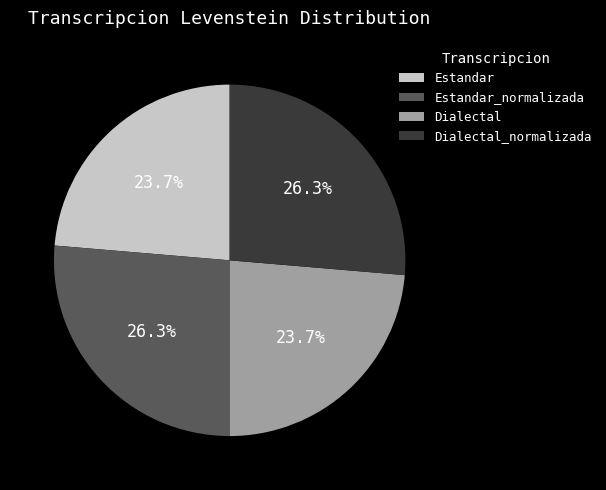

What portion of the pie excludes Estandar_normalizada?

73.7%